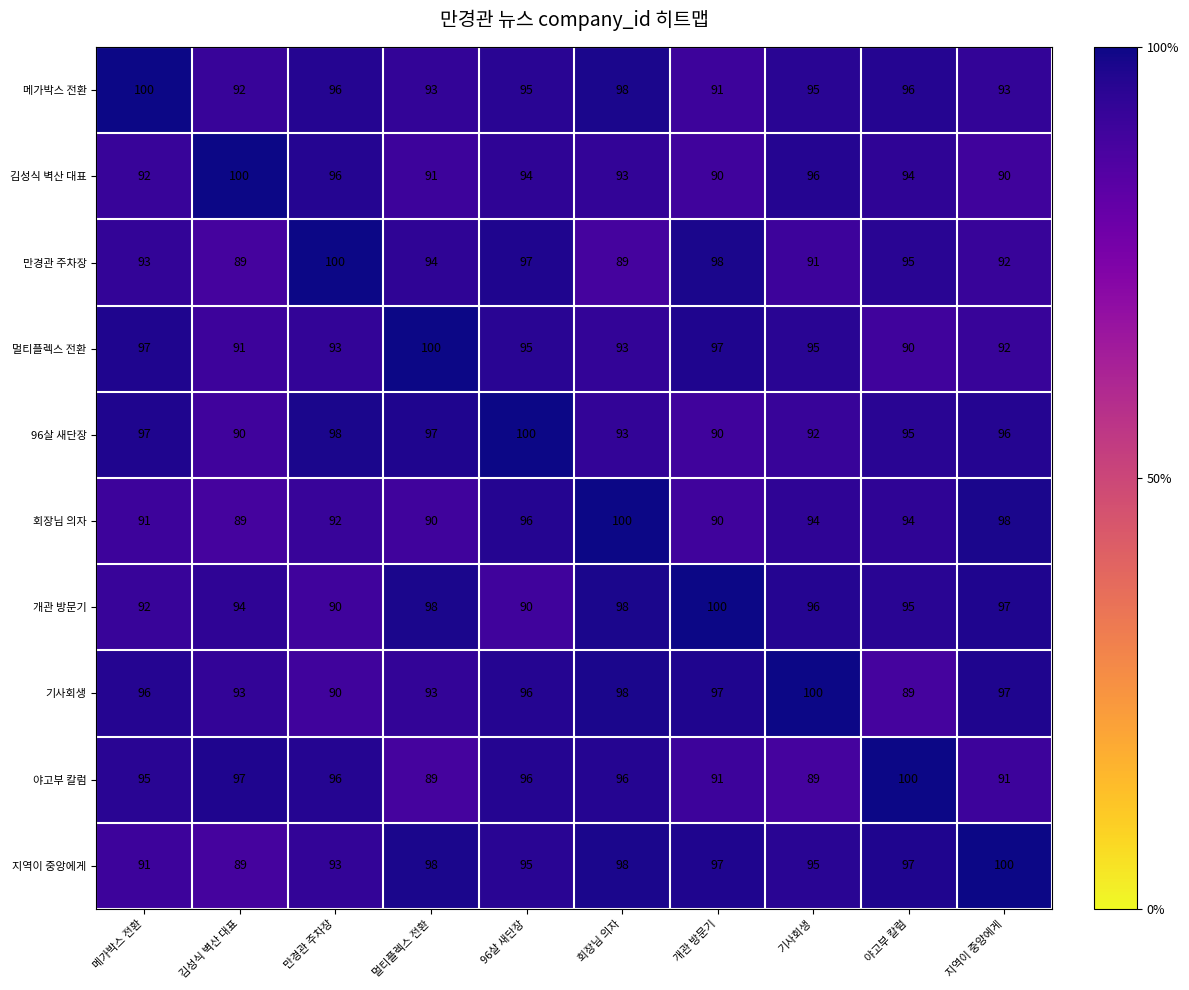

What is the difference between the 메가박스 전환 values at 메가박스 전환 and 개관 방문기?

9